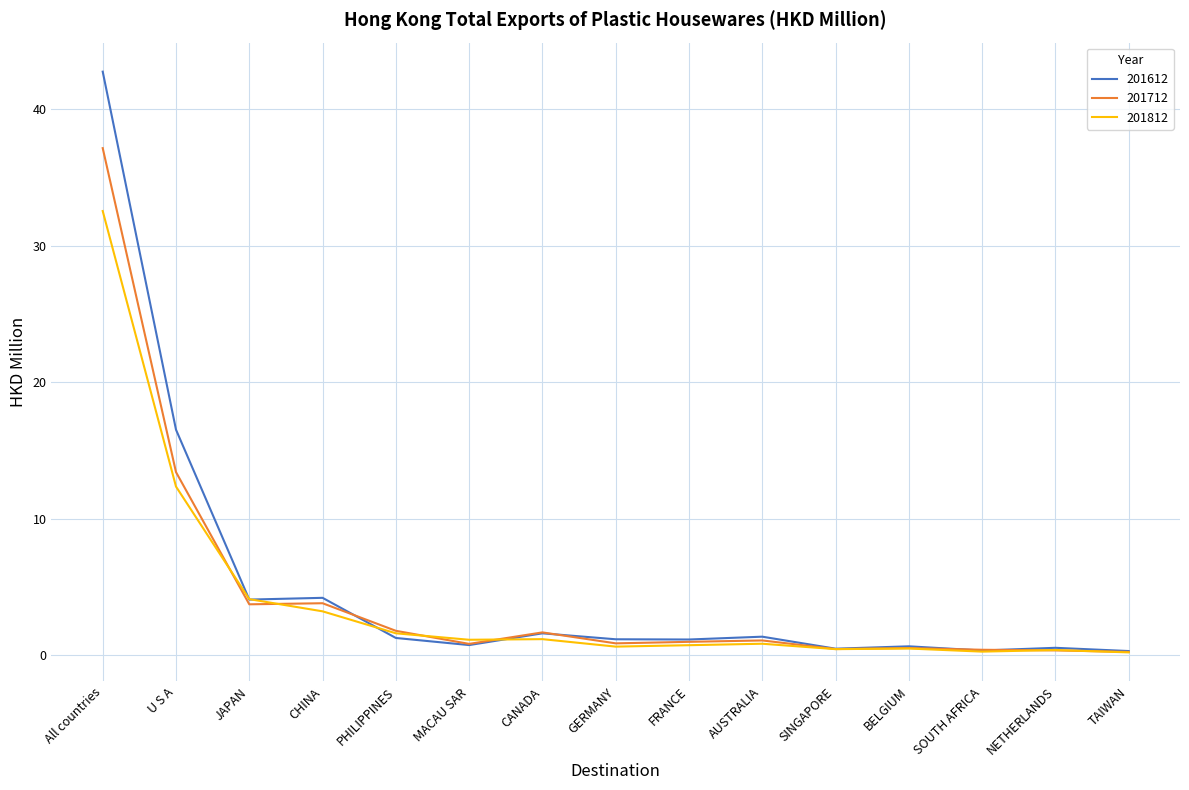

Between GERMANY and NETHERLANDS, which series saw the biggest shift?

201612